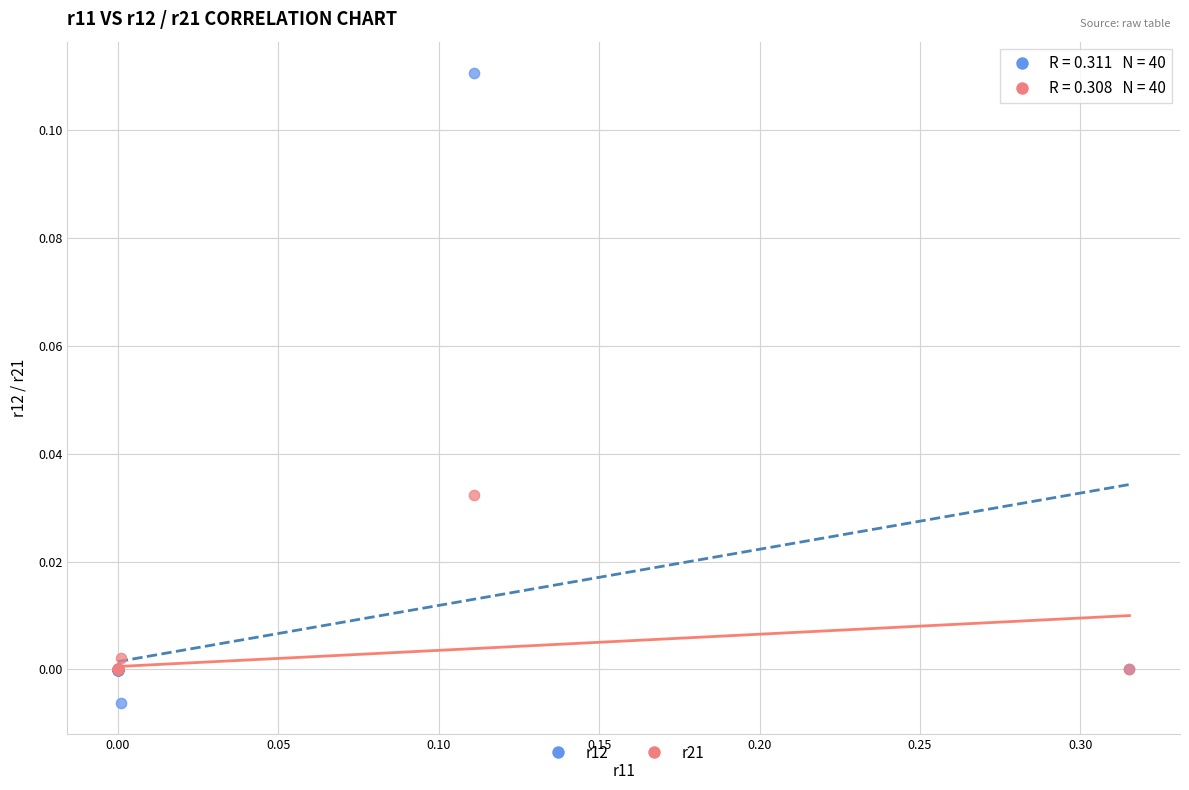

What are all the series names shown in the legend?

r12, r21